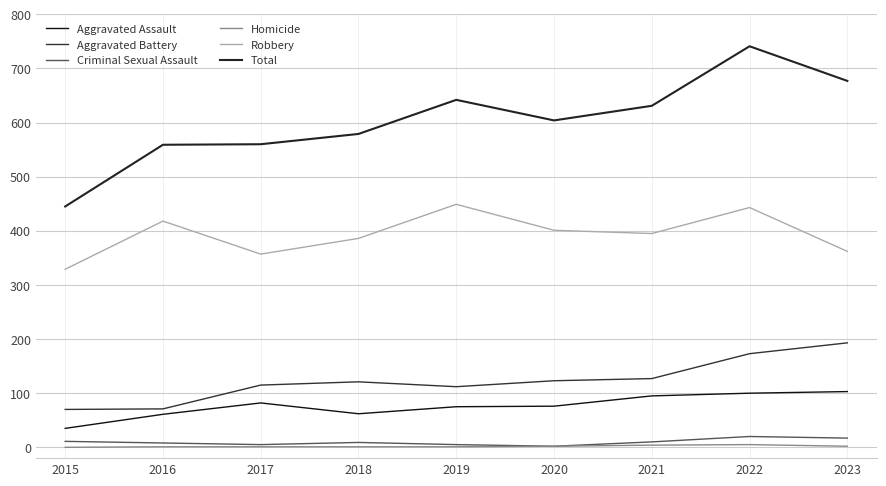

What is the spread (max minus min) of values at 2022?

736